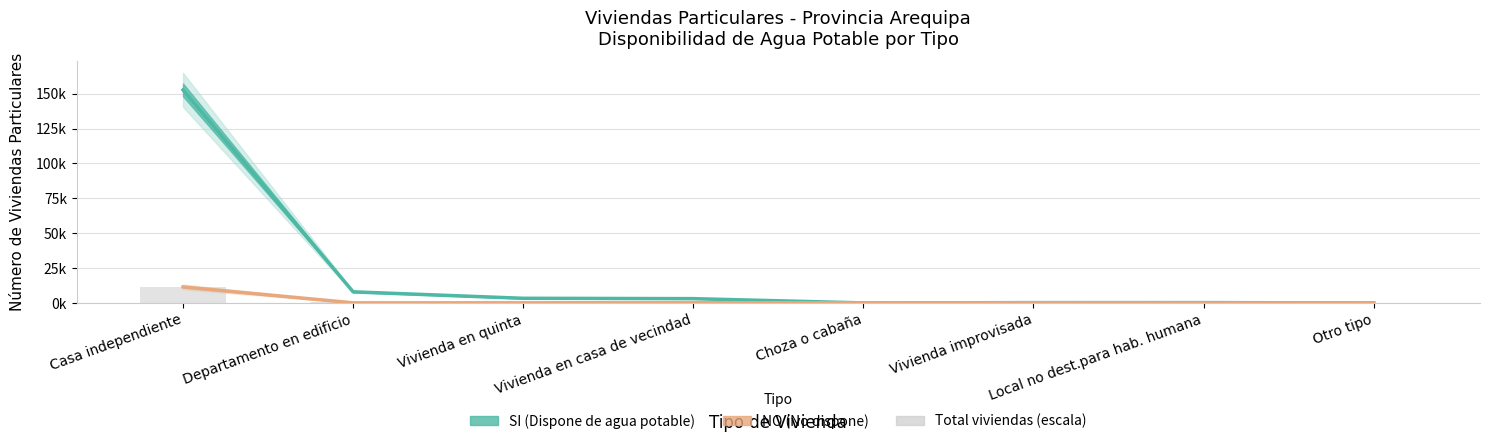

Reading left to right, transcribe all the data shown in this chart.

11496.4	563.8	240.8	231.6	1.1	25.6	19.4	1.3